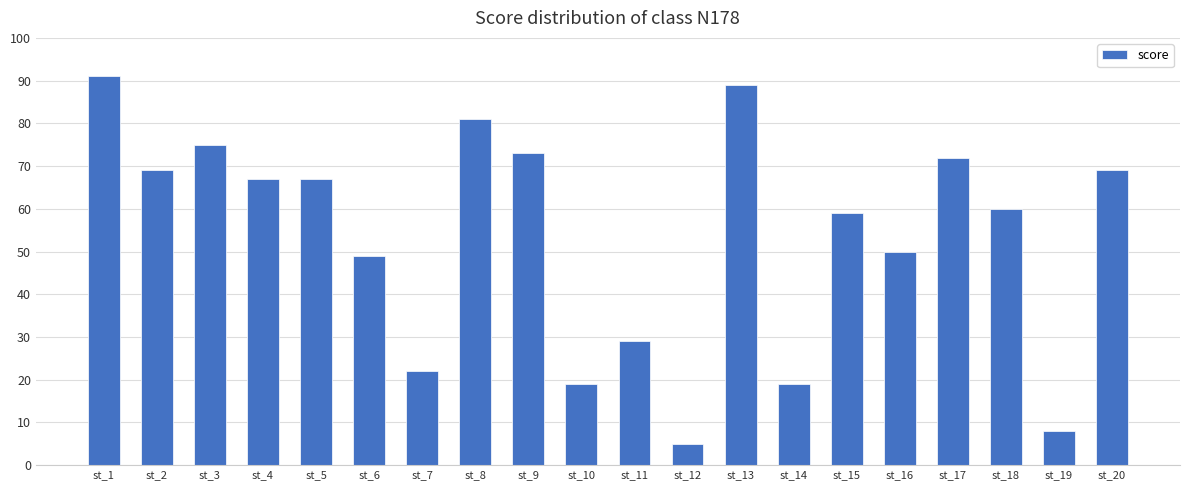

Reading left to right, what are all the values shown in this chart?

st_1=91	st_2=69	st_3=75	st_4=67	st_5=67	st_6=49	st_7=22	st_8=81	st_9=73	st_10=19	st_11=29	st_12=5	st_13=89	st_14=19	st_15=59	st_16=50	st_17=72	st_18=60	st_19=8	st_20=69